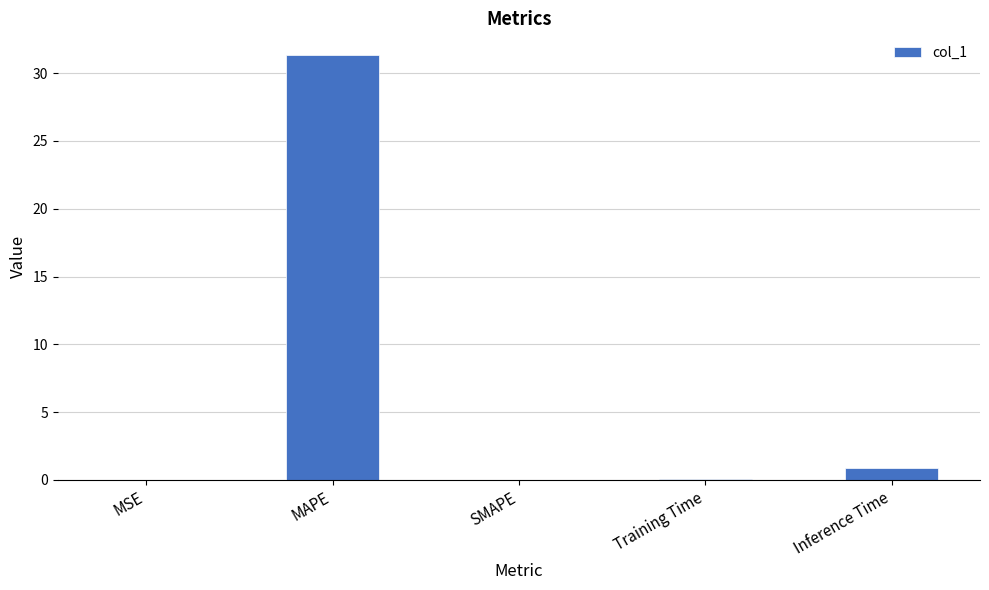

What is the sum of the values at MAPE and SMAPE?

31.4